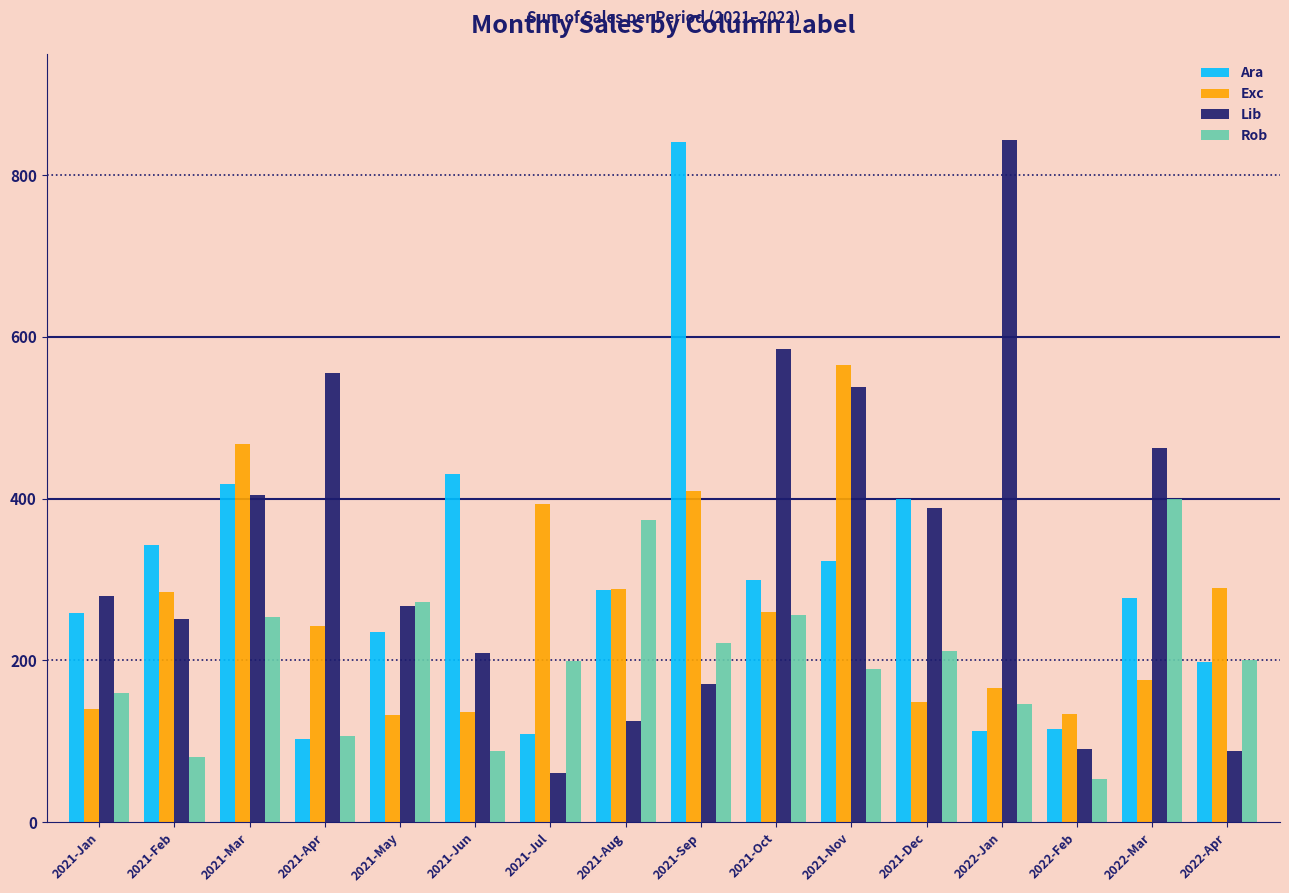

What is the difference between the Ara values at 2021-Jul and 2021-Aug?

178.5